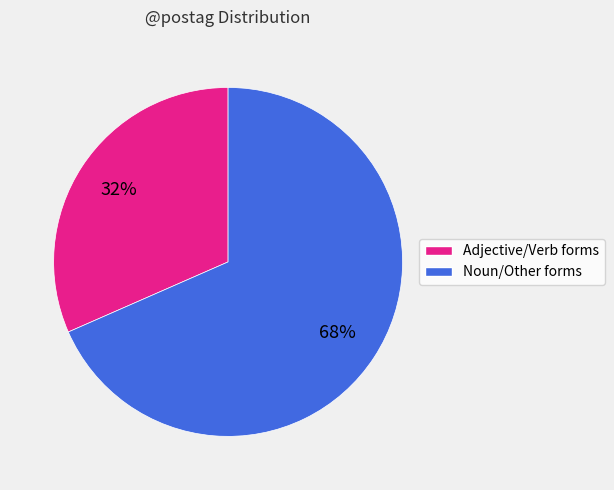

To the nearest percent, what is the average slice percentage?

50%